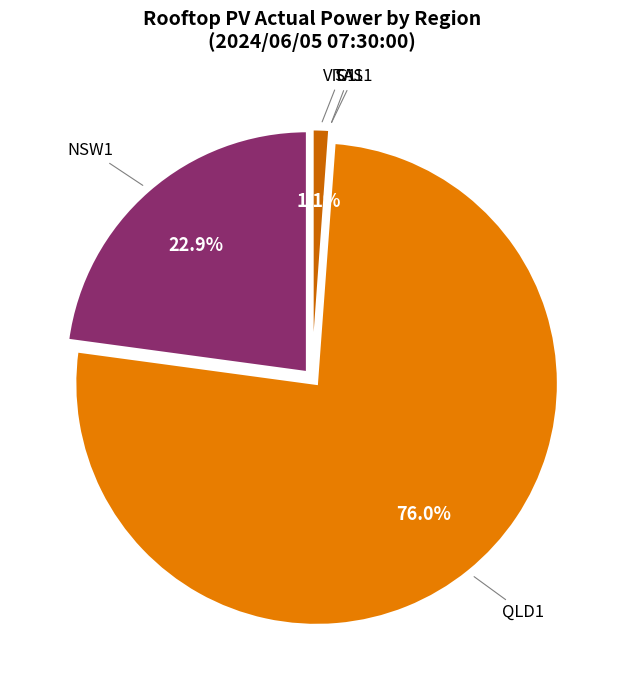

Between VIC1 and NSW1, which is larger?

NSW1